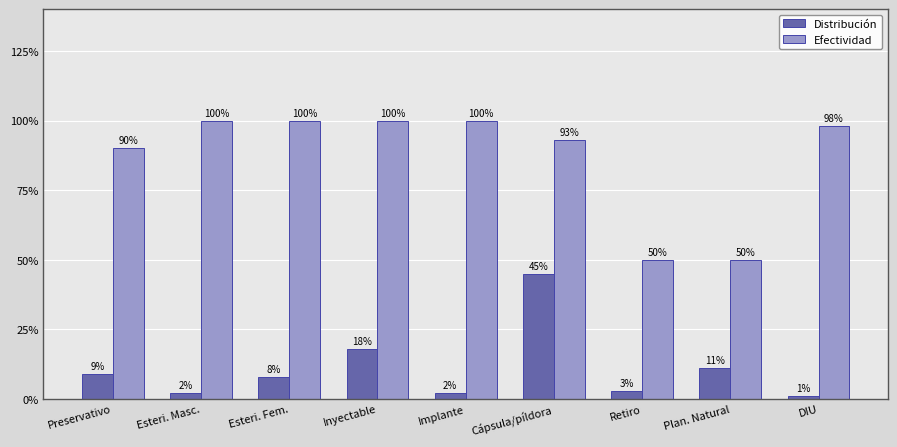

Between Retiro and Inyectable, which is larger?

Inyectable